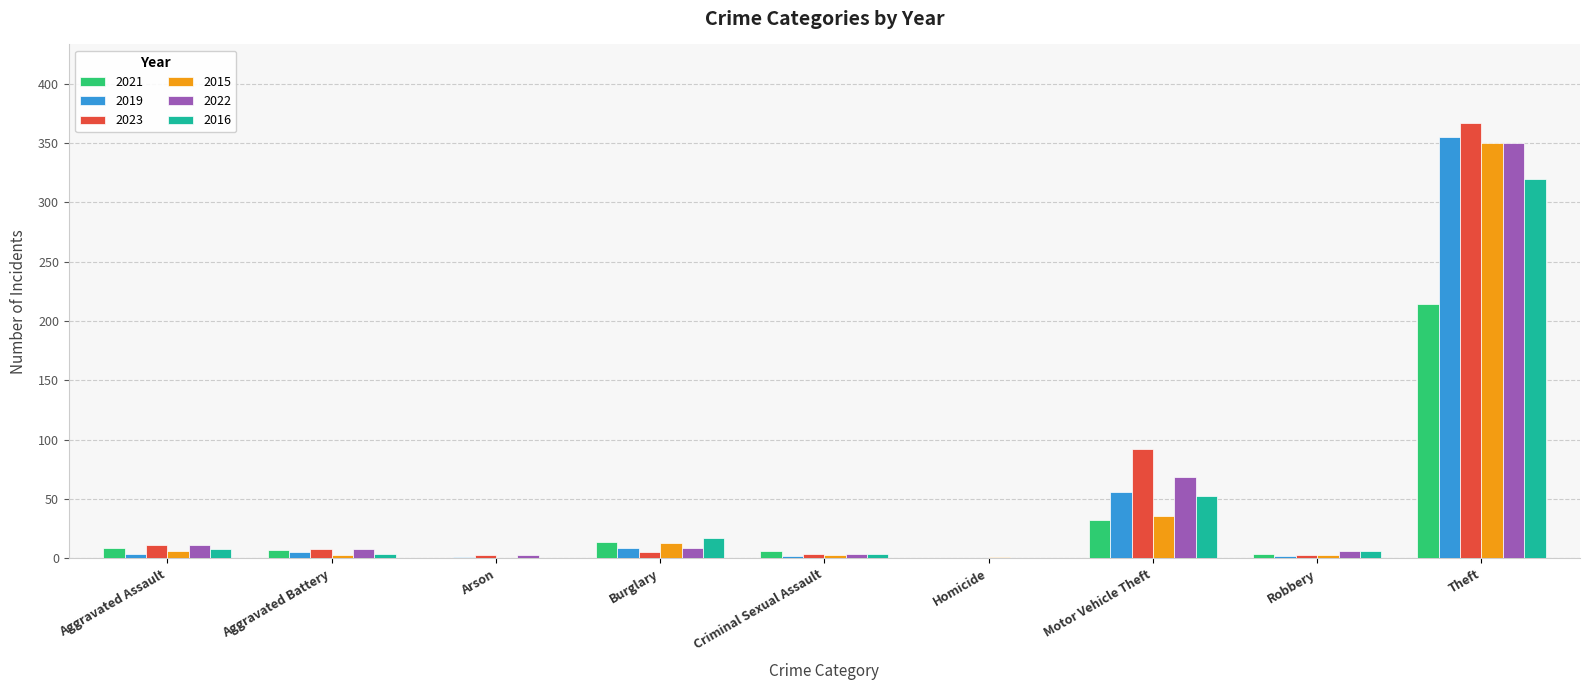

The 2016 series shows 103 at Theft. True or false?

False